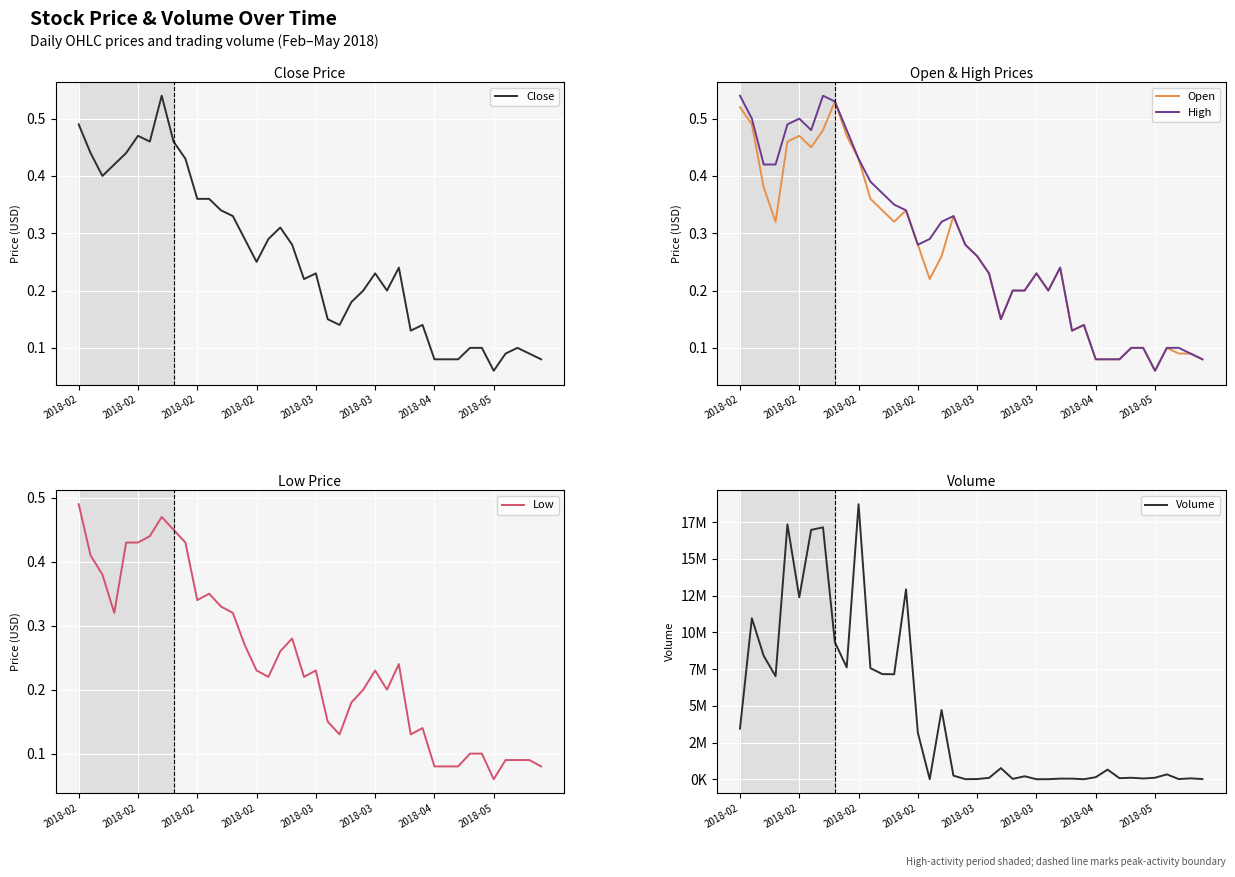

Count the High values in the range 0 to 1.

40